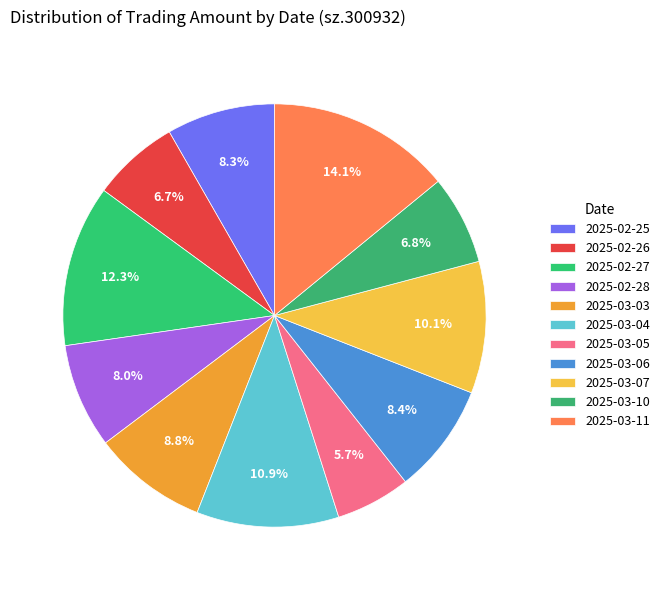

To the nearest percent, what is the difference between the 2025-02-26 and 2025-03-07 slice percentages?

3%